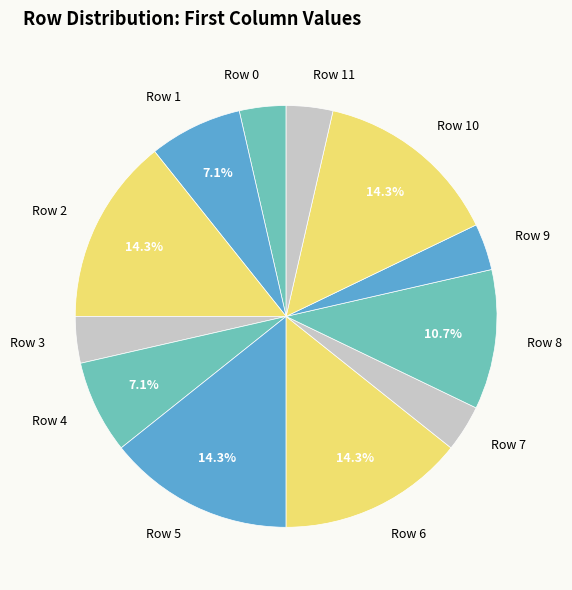

The Row 7 slice represents 14% of the pie. True or false?

False